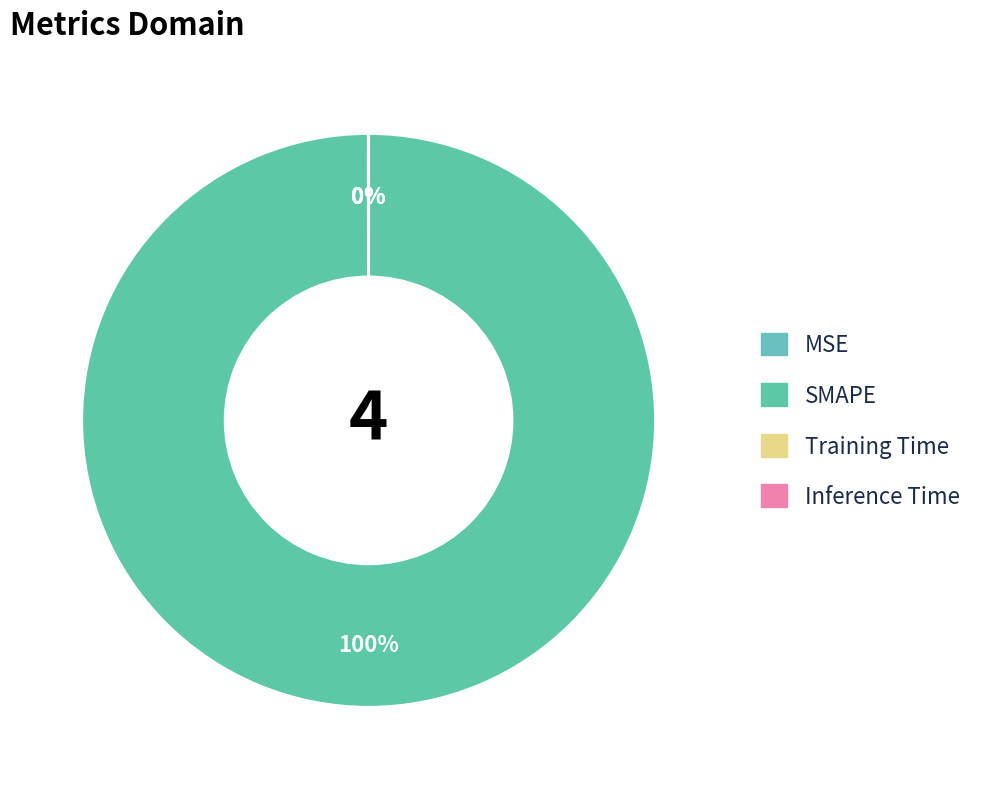

Is it true that SMAPE is 100% of the pie?

True